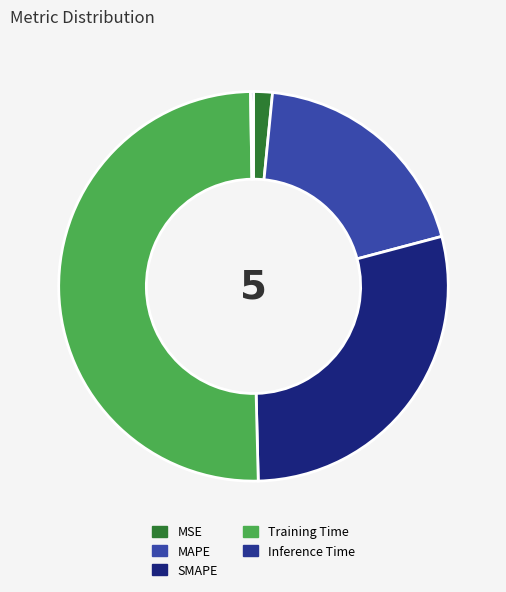

What percentage is the MAPE slice, to the nearest percent?

19%